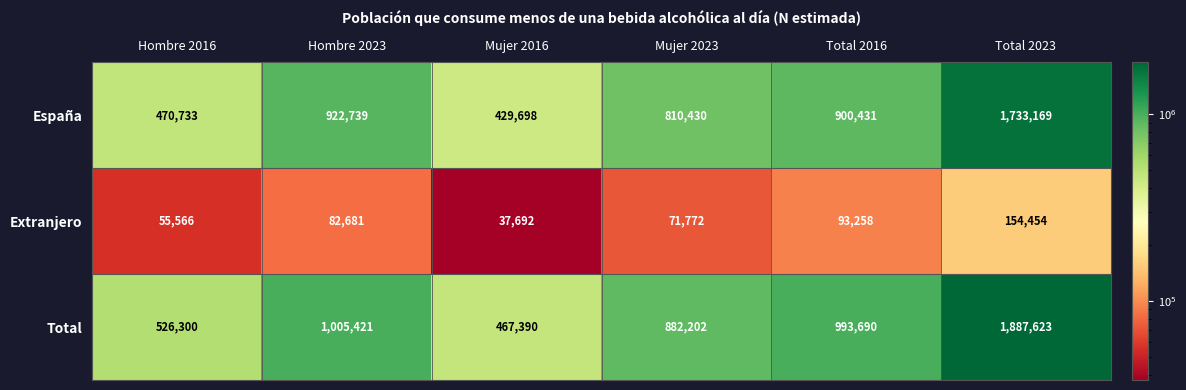

Between Hombre 2023 and Mujer 2016, which series saw the biggest shift?

Total